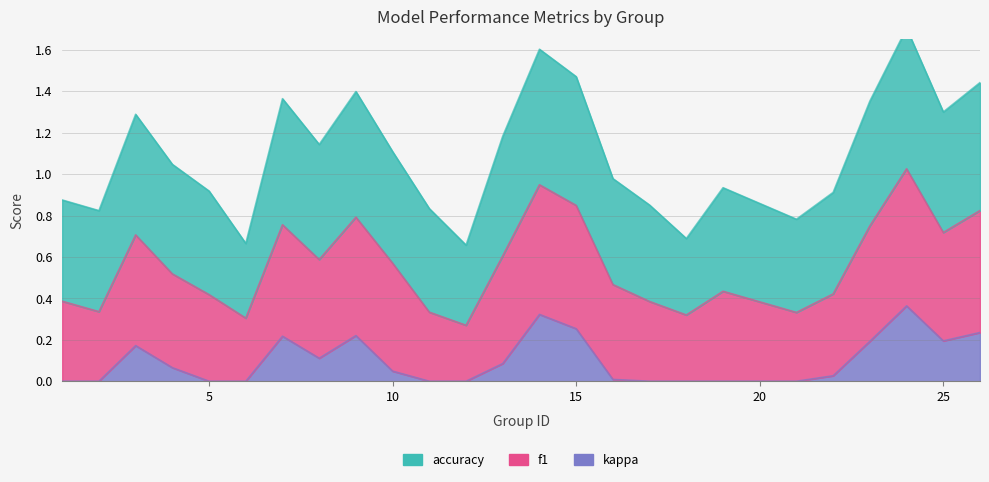

True or false: f1 and kappa cross at least once.

False